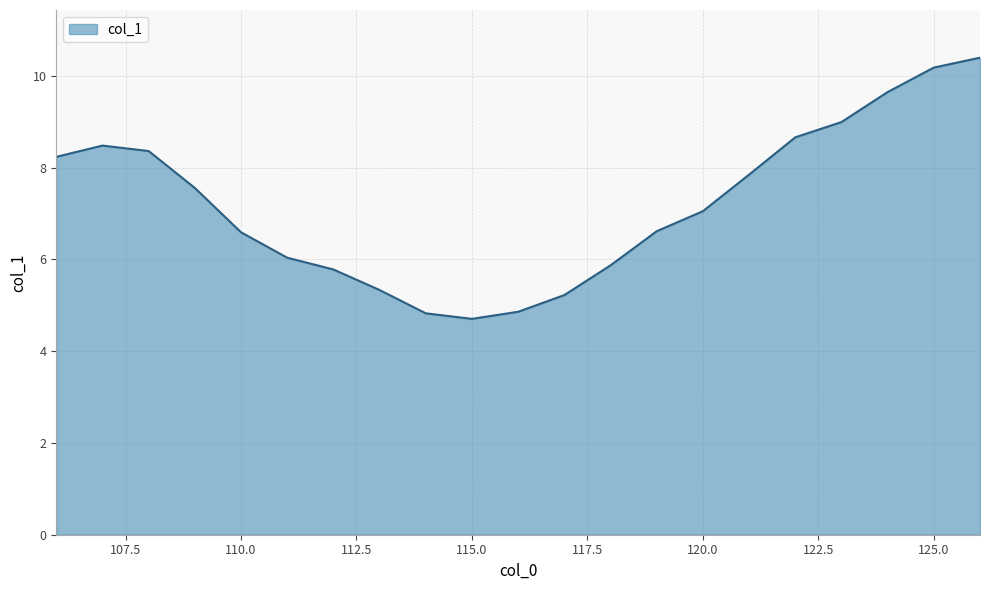

What is the average value?

7.2